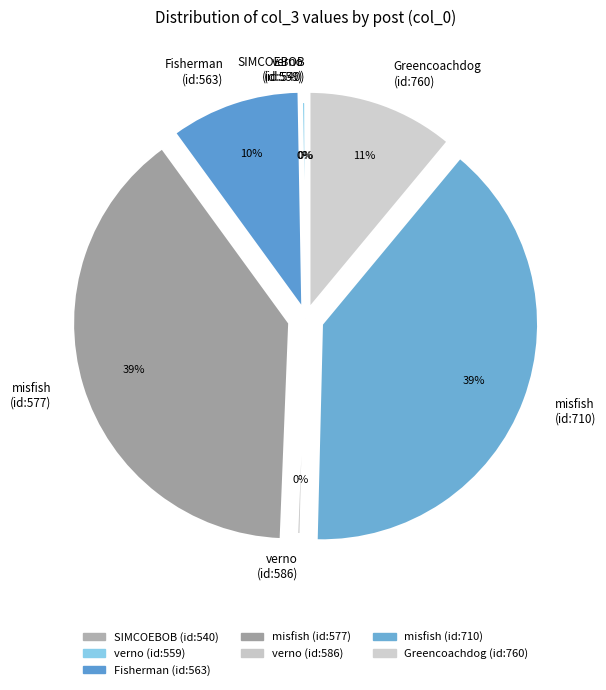

True or false: Fisherman (id:563) accounts for 18% of the total.

False